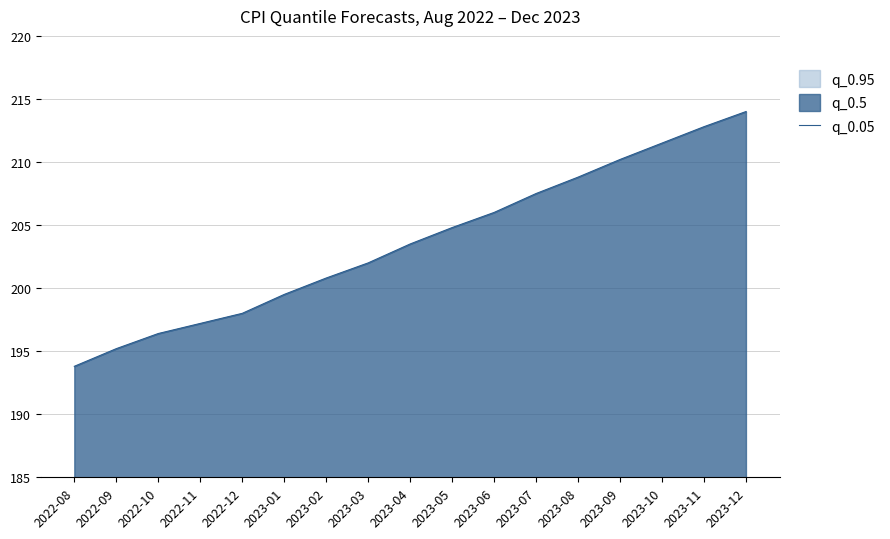

How many lines are shown in the chart?

1